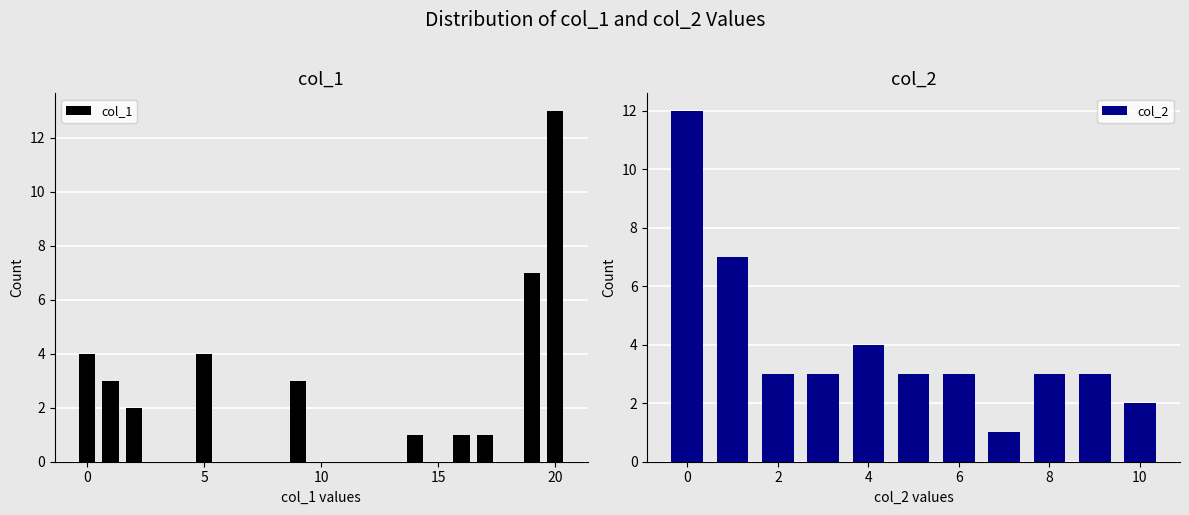

What is the smallest value displayed?

1